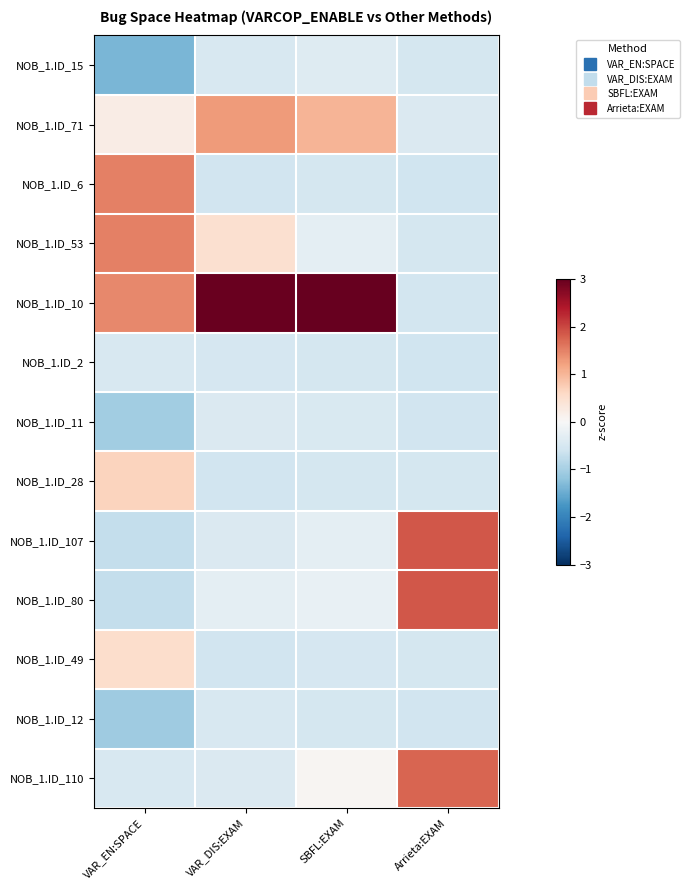

Rank the series by their maximum value, from highest to lowest.

NOB_1.ID_10, NOB_1.ID_107, NOB_1.ID_80, NOB_1.ID_110, NOB_1.ID_53, NOB_1.ID_6, NOB_1.ID_71, NOB_1.ID_28, NOB_1.ID_49, NOB_1.ID_15, NOB_1.ID_11, NOB_1.ID_12, NOB_1.ID_2